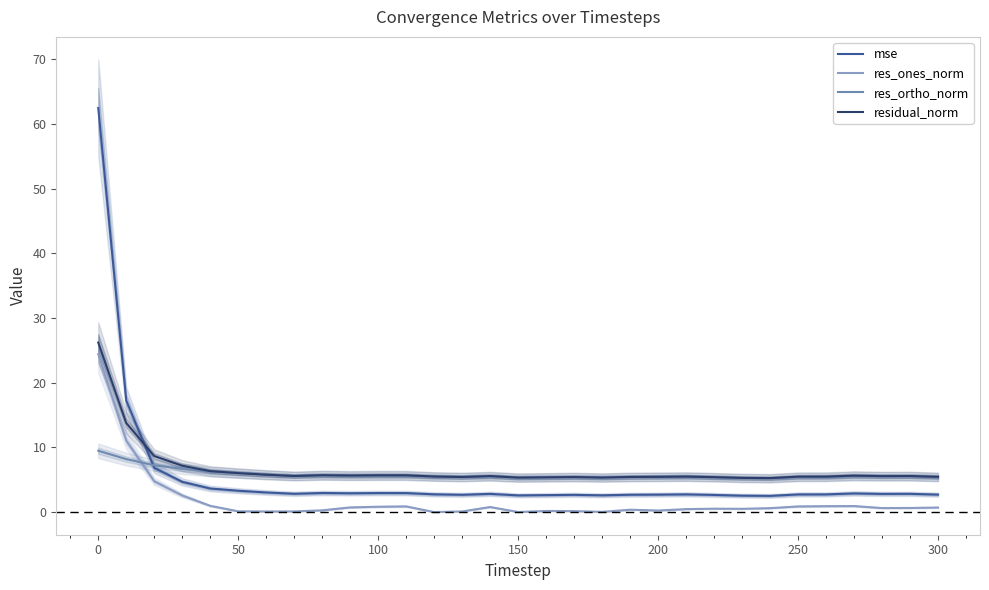

At how many categories does at least one series exceed 50?

1